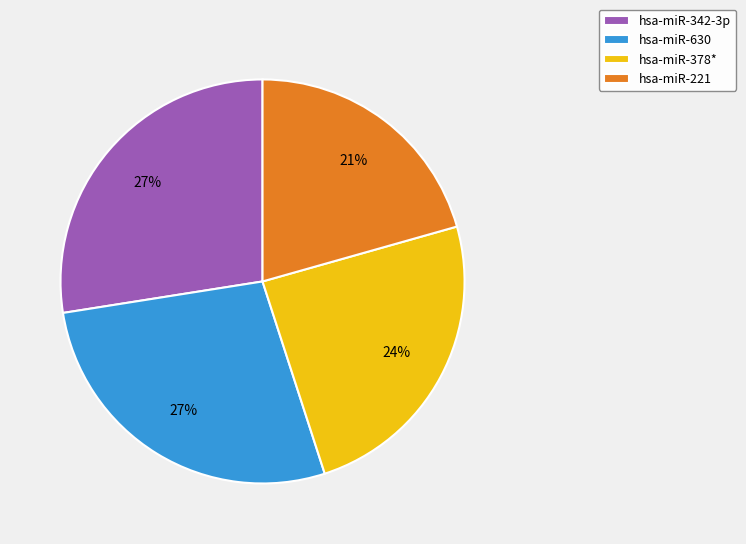

Approximately how many times larger is the value at hsa-miR-630 compared to hsa-miR-378*?

1.1